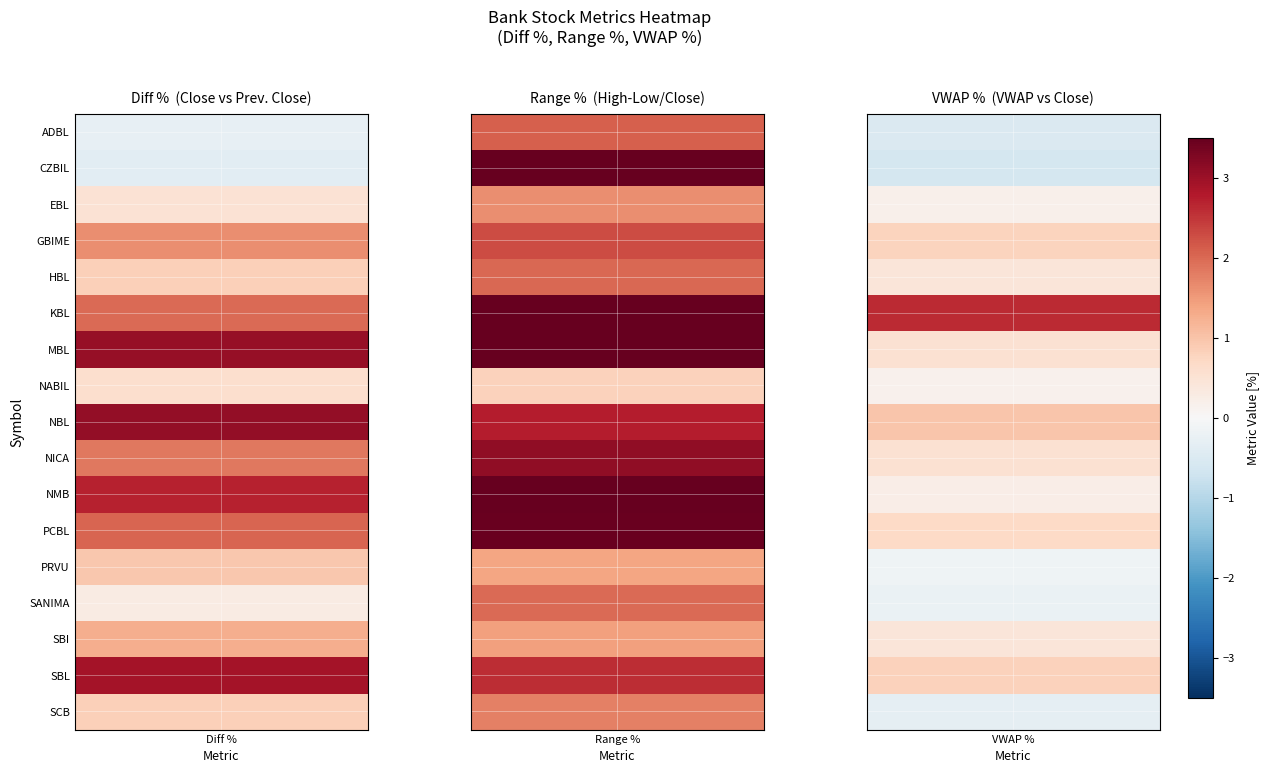

How many positive values does the Diff % series have?

15